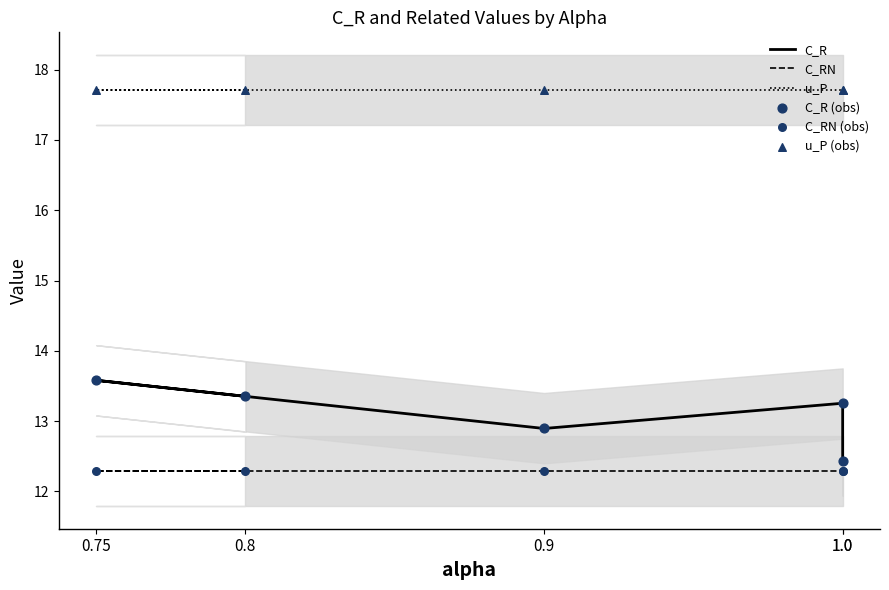

Which series contains the lowest Y value?

C_RN